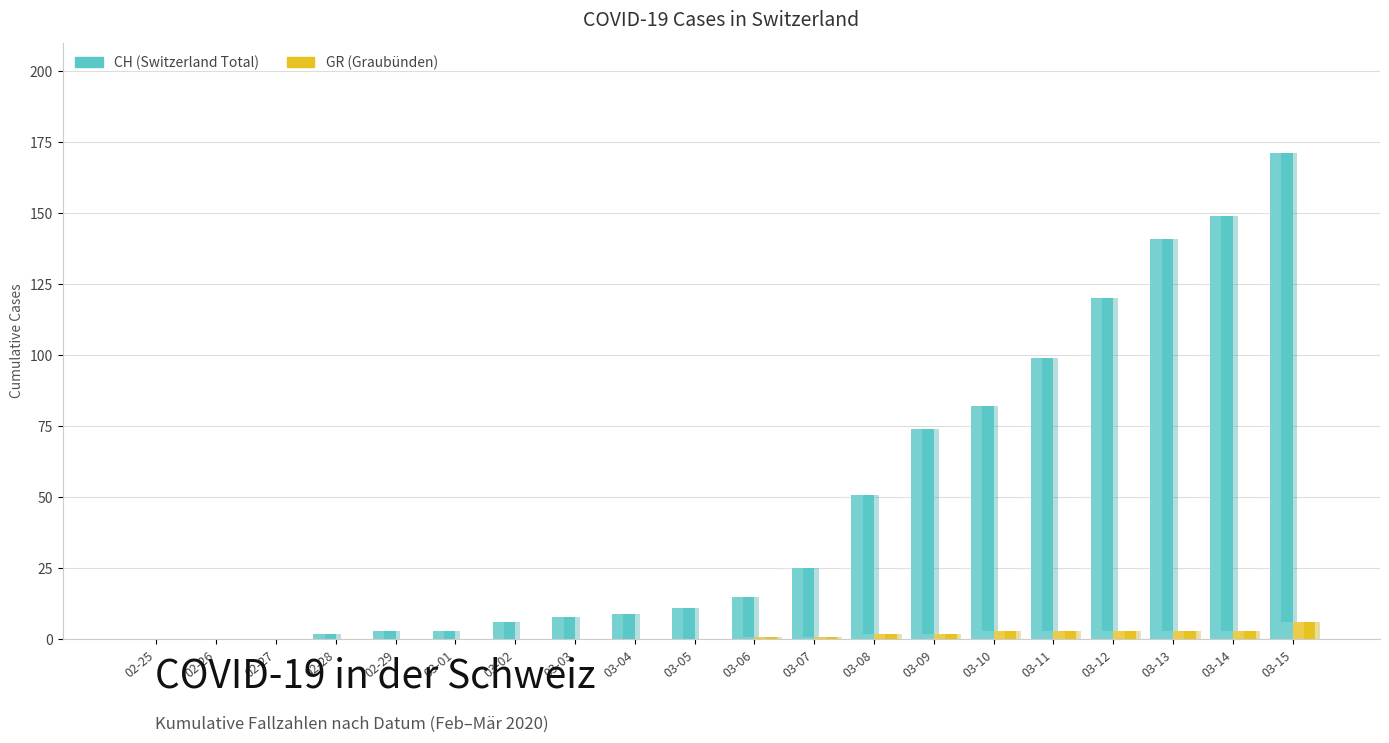

Are the bars horizontal?

No